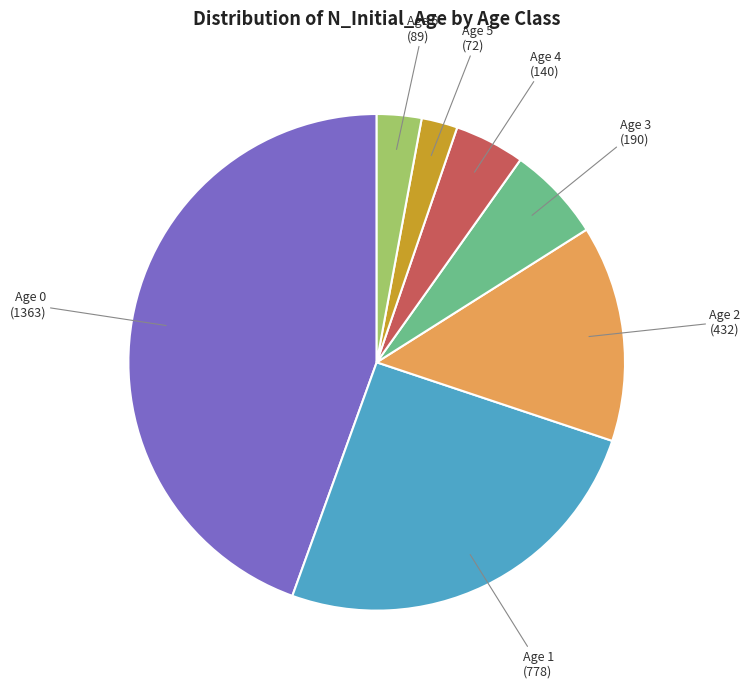

How many slices are in this pie chart?

7